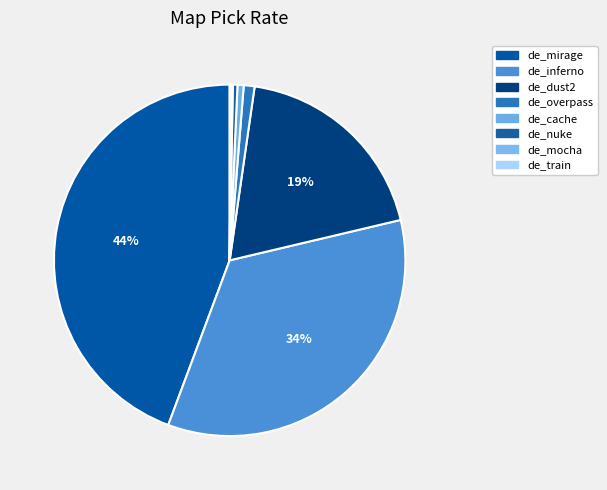

The de_cache slice represents 1% of the pie. True or false?

True